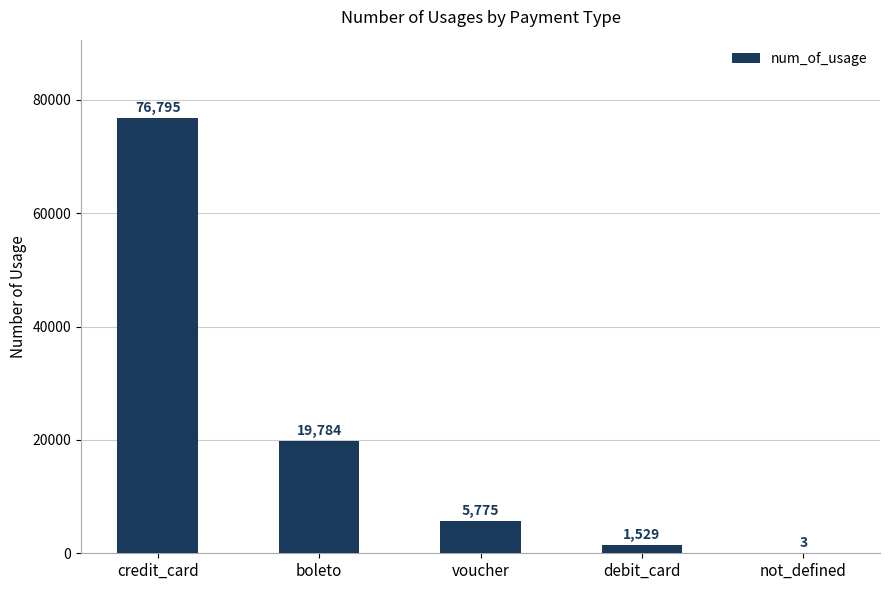

Reading left to right, list all the values displayed in this chart.

76795	19784	5775	1529	3